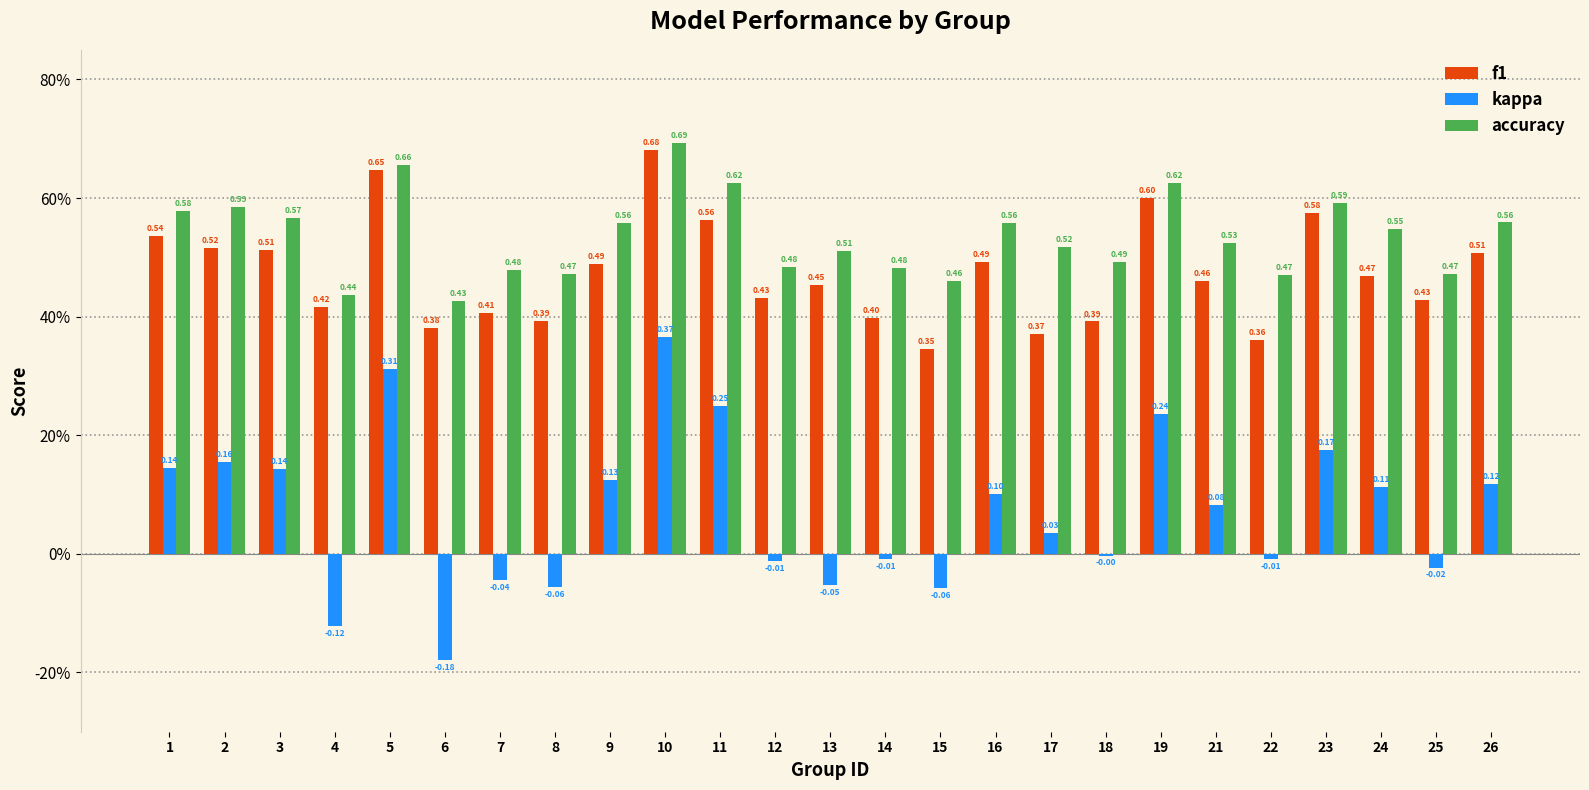

At which label does kappa first exceed 0?

1